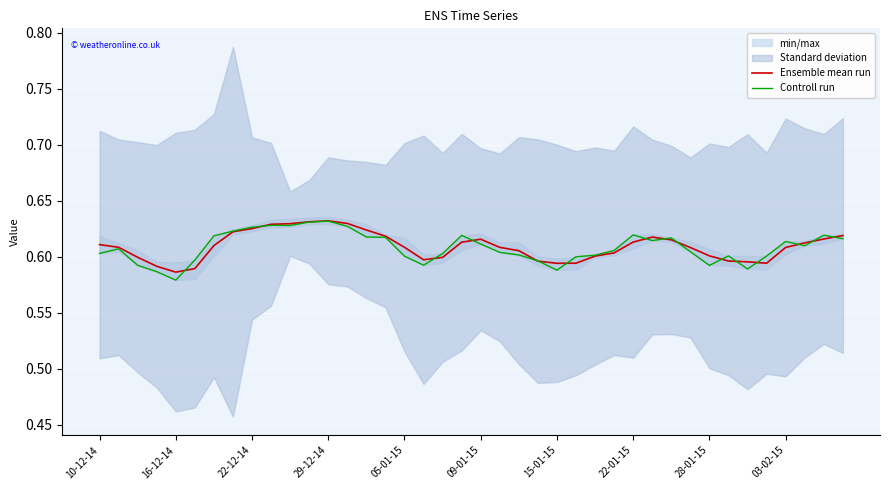

Is it true that Ensemble mean run equals 0.2 at 03-02-15?

False